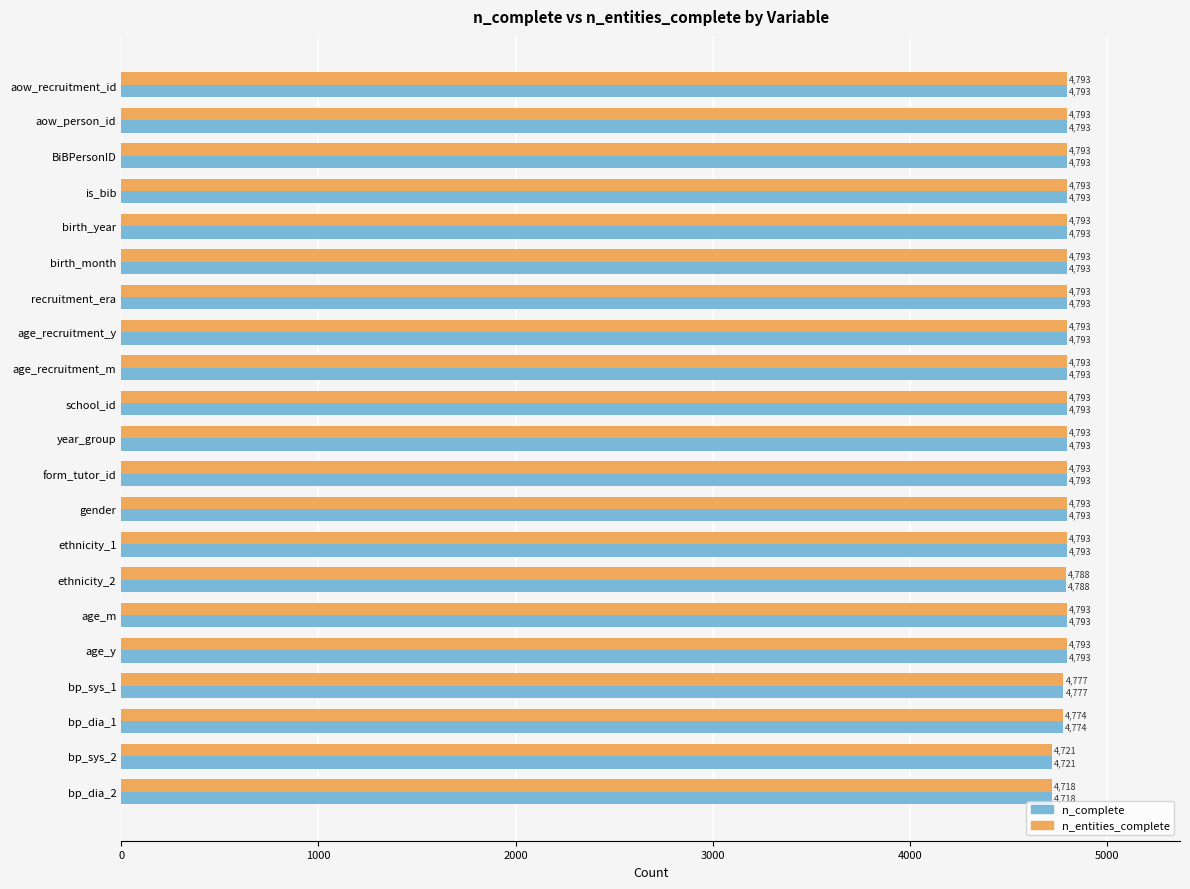

What is the average value of the n_entities_complete series?

4784